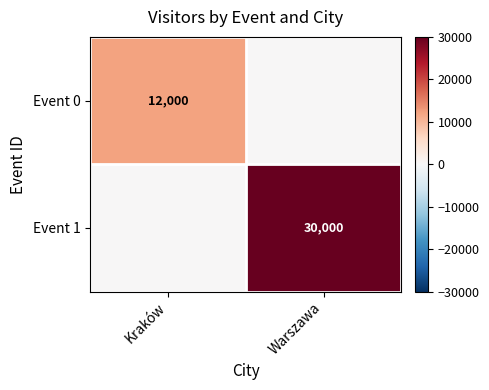

Rank the series by their average value, from lowest to highest.

Event 0, Event 1